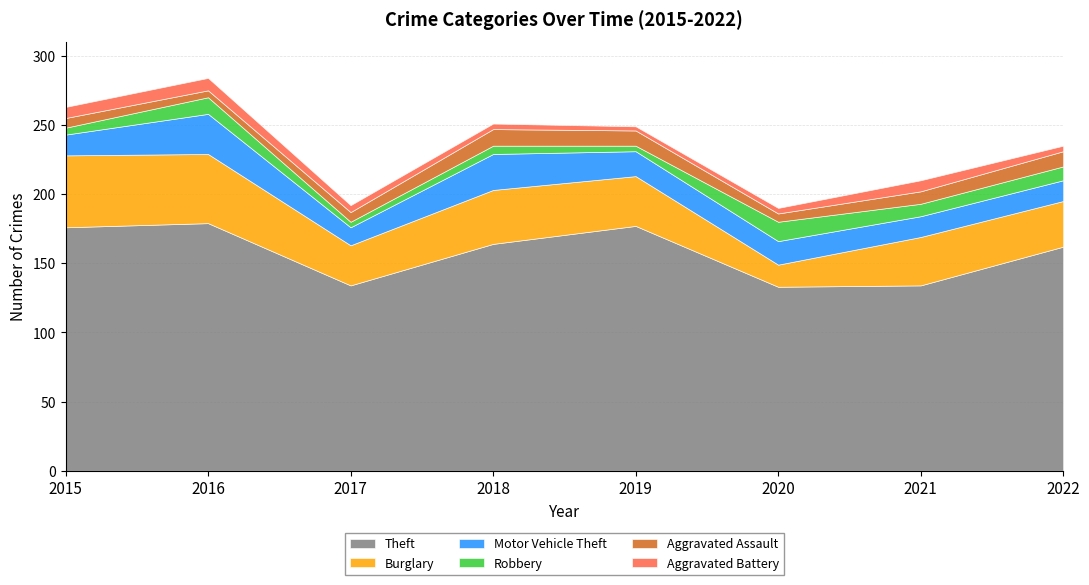

True or false: Theft and Motor Vehicle Theft cross at least once.

False